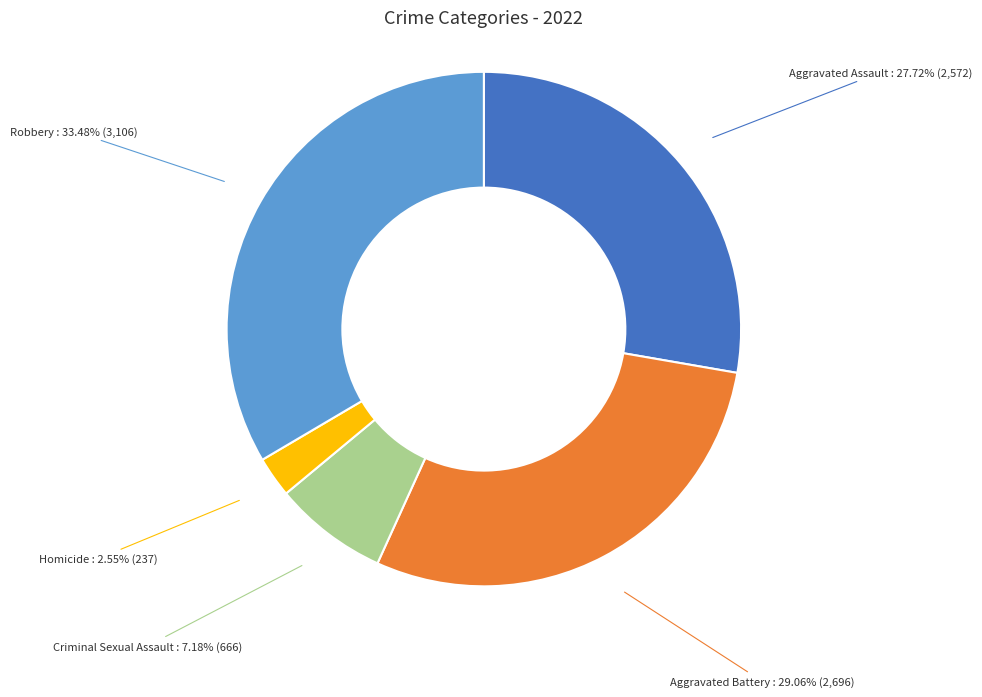

True or false: Criminal Sexual Assault accounts for 7% of the total.

True